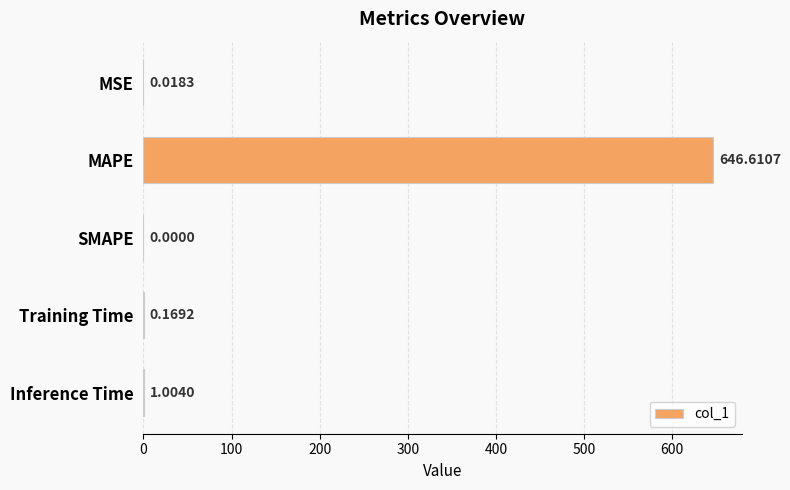

Which category has the highest value across all series?

MAPE